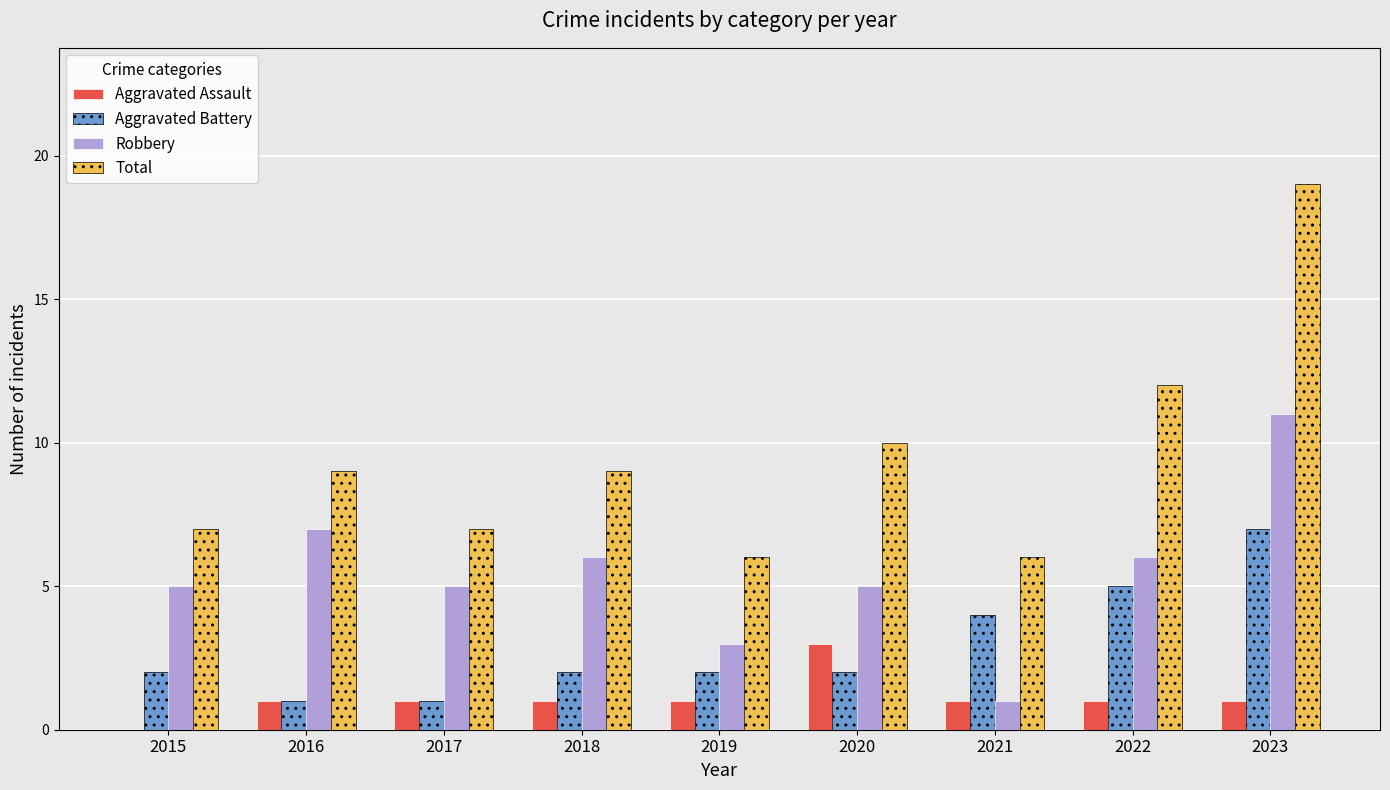

Which category has the highest value in the Aggravated Battery series?

2023